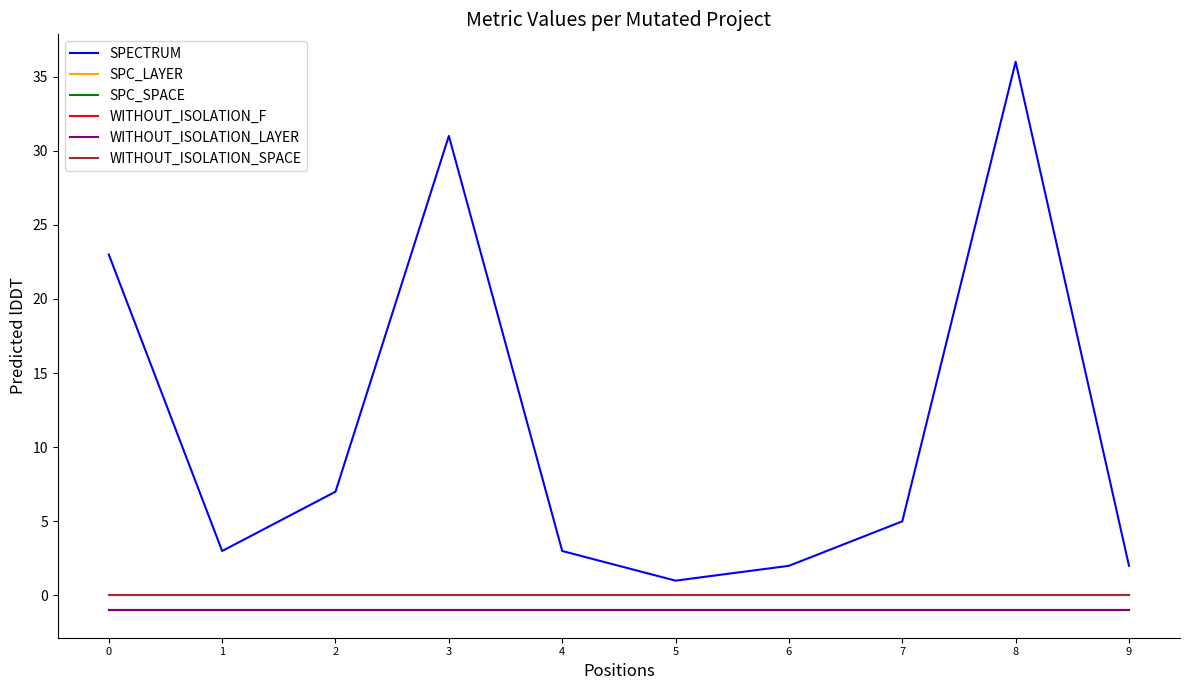

True or false: WITHOUT_ISOLATION_LAYER and SPECTRUM cross at least once.

False